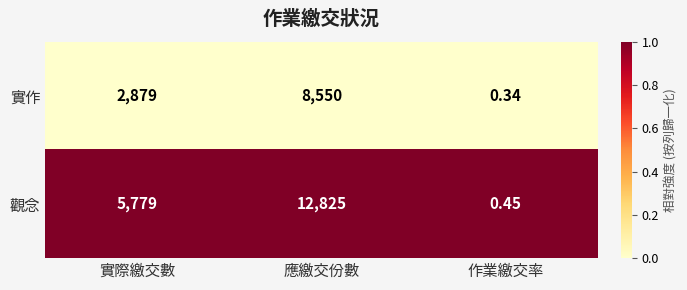

Which series changed the most between 實際繳交數 and 應繳交份數?

觀念